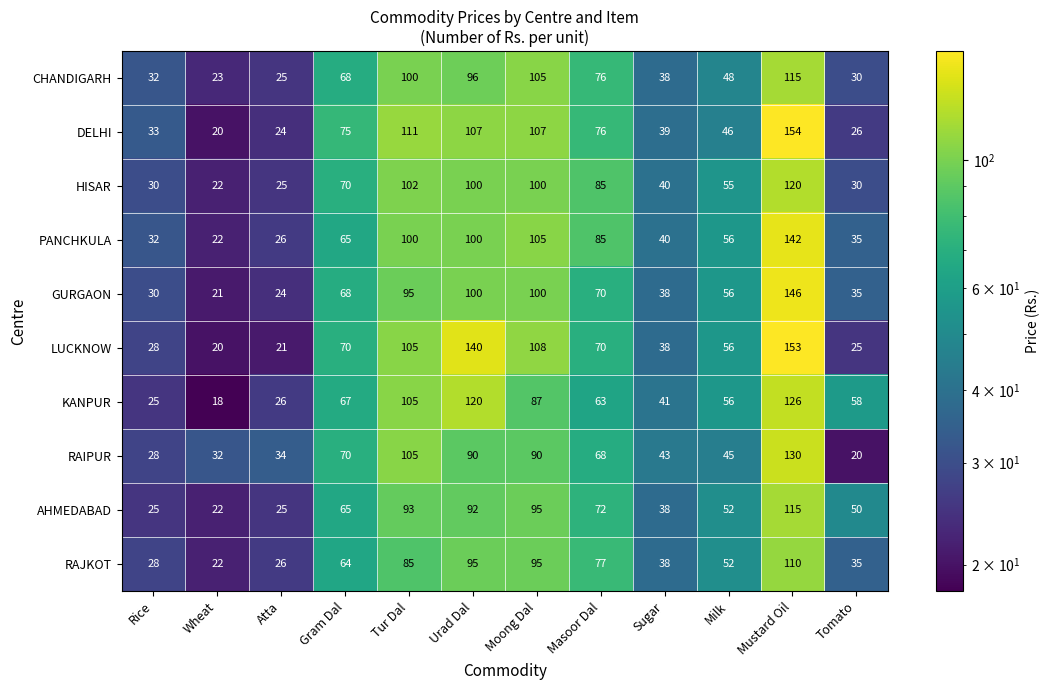

Is it true that RAJKOT equals 22 at Wheat?

True